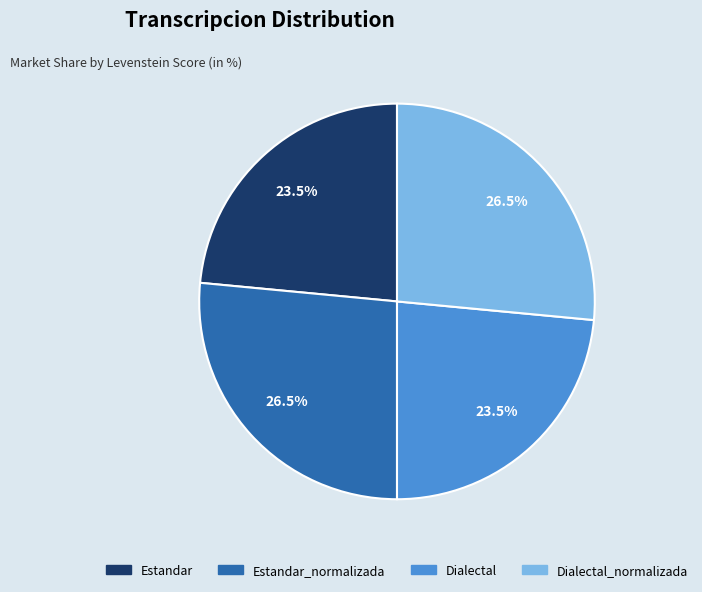

Does any single category account for the majority?

No